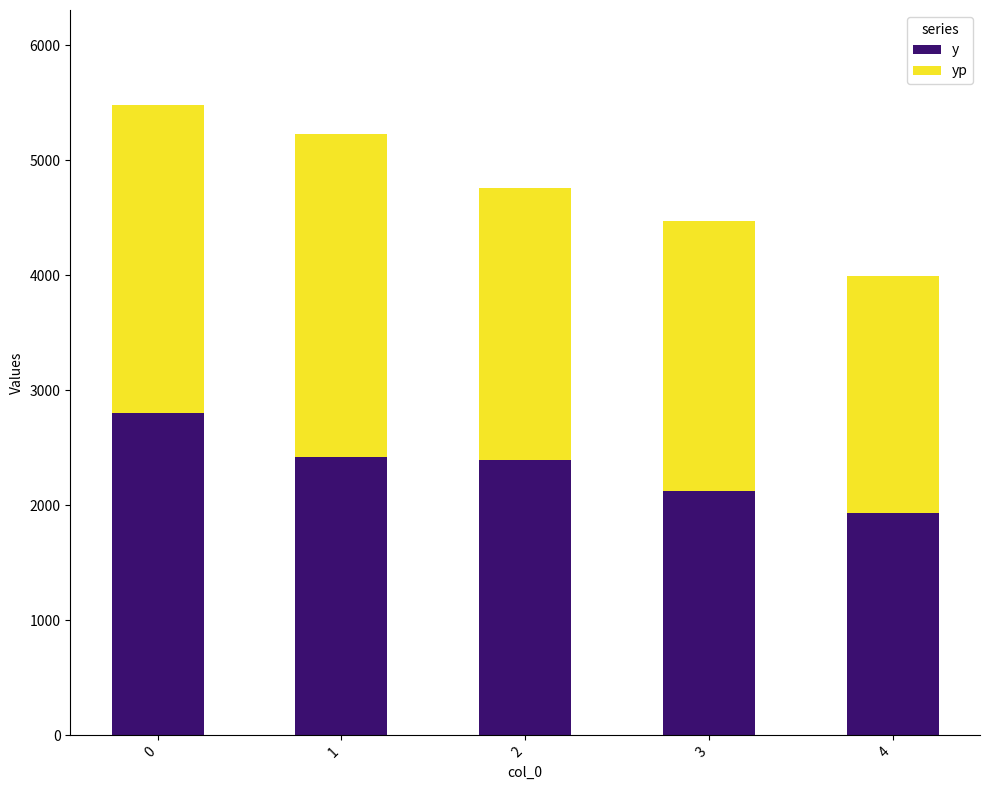

How many values in the y series are below 2392?

2